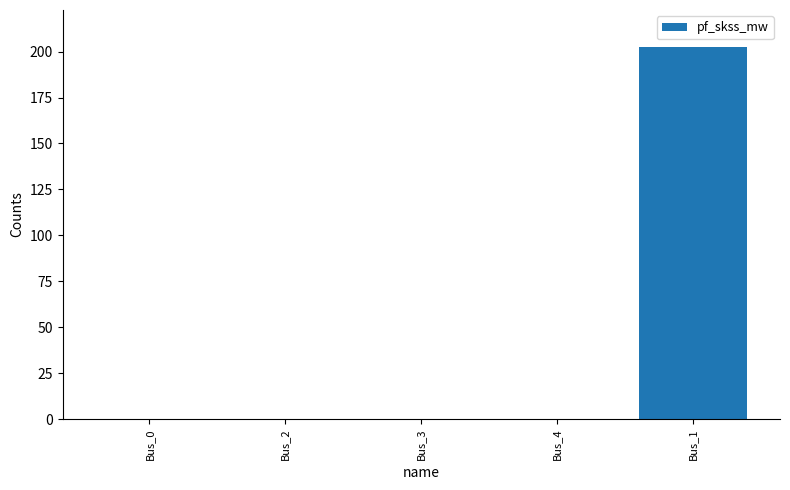

Are the bars grouped side by side (vs. stacked)?

No